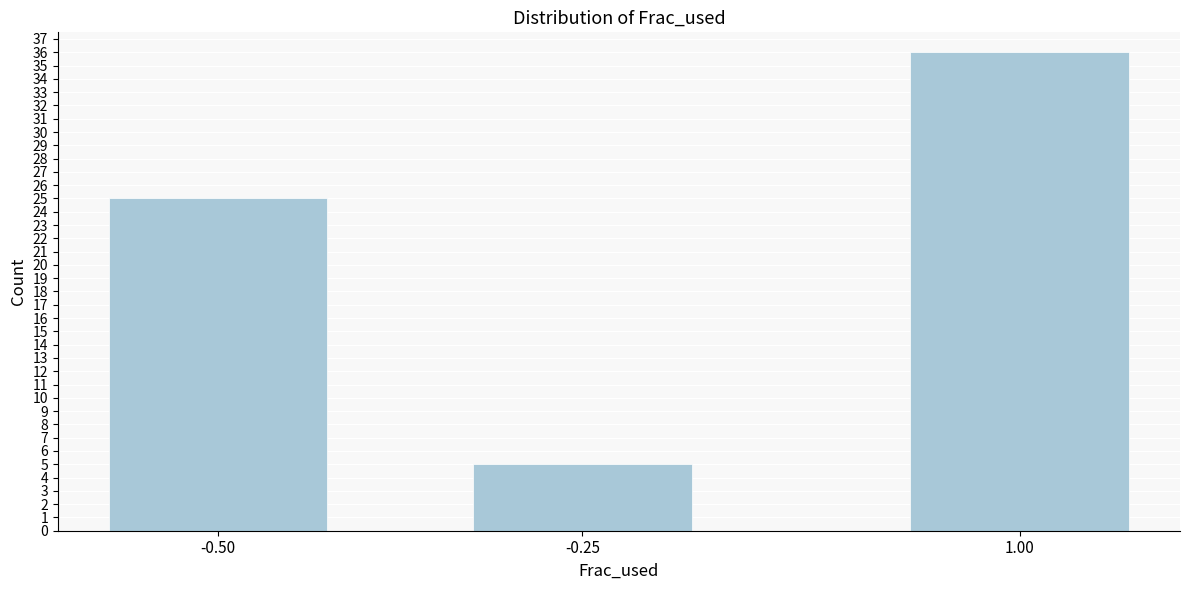

Reading left to right, list all the values displayed in this chart.

-0.50=25	-0.25=5	1.00=36